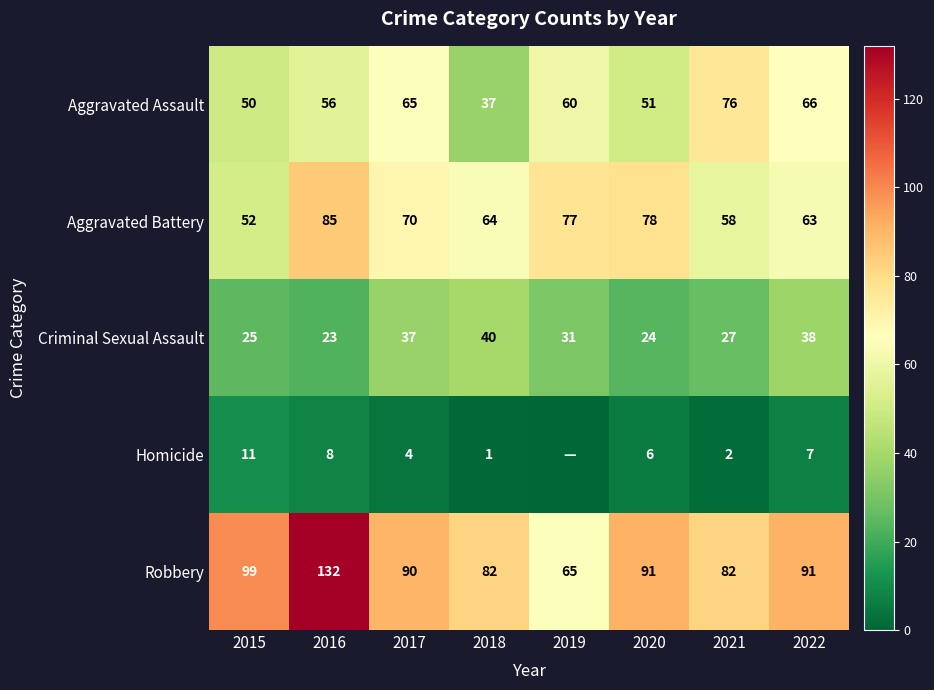

What is the difference between the maximum and minimum values in the Criminal Sexual Assault series?

17